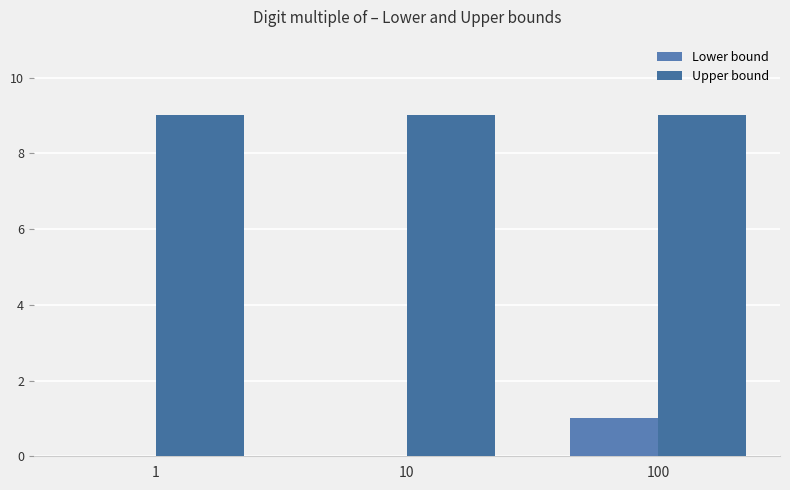

How many groups of bars are there?

3